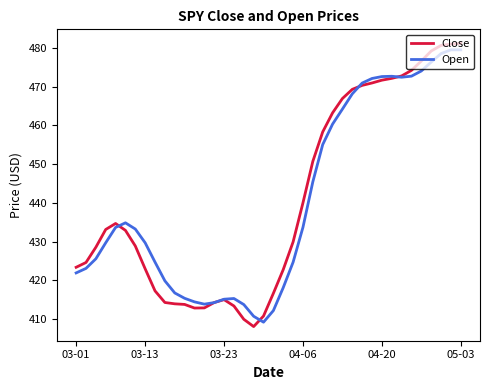

What is the minimum value shown in the chart?

408.0